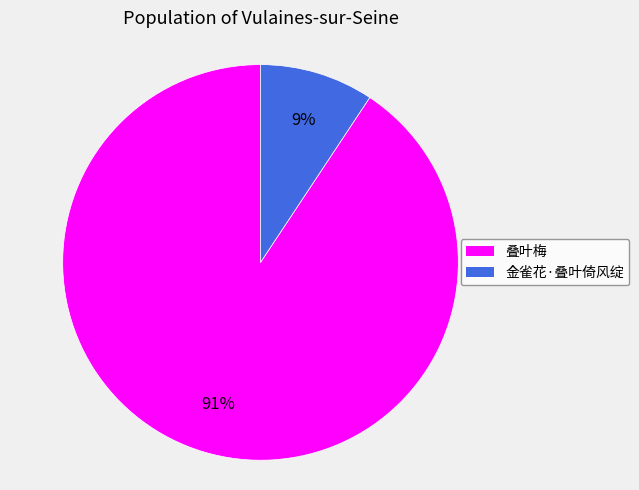

Which slice is the largest?

叠叶梅